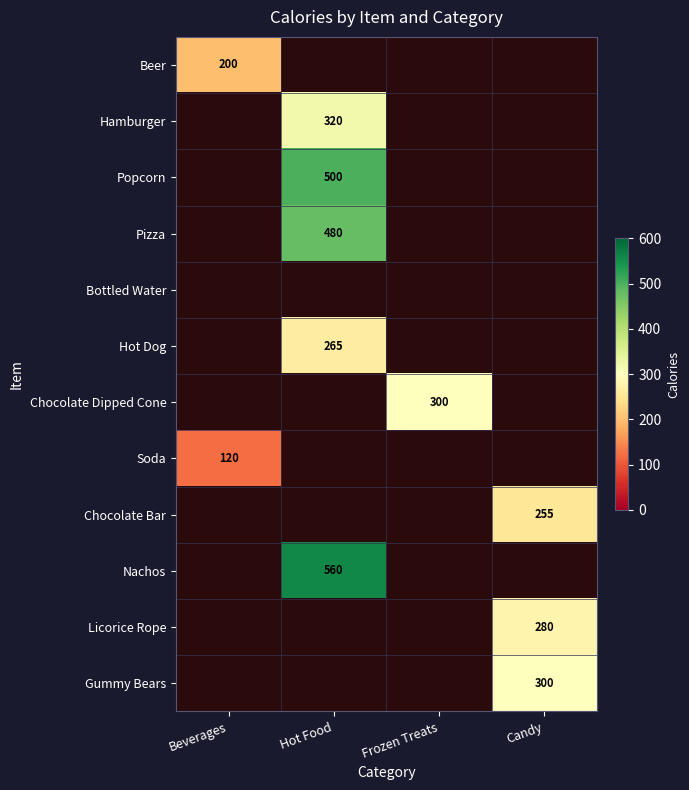

The value of Soda at Beverages is 200.5. True or false?

False